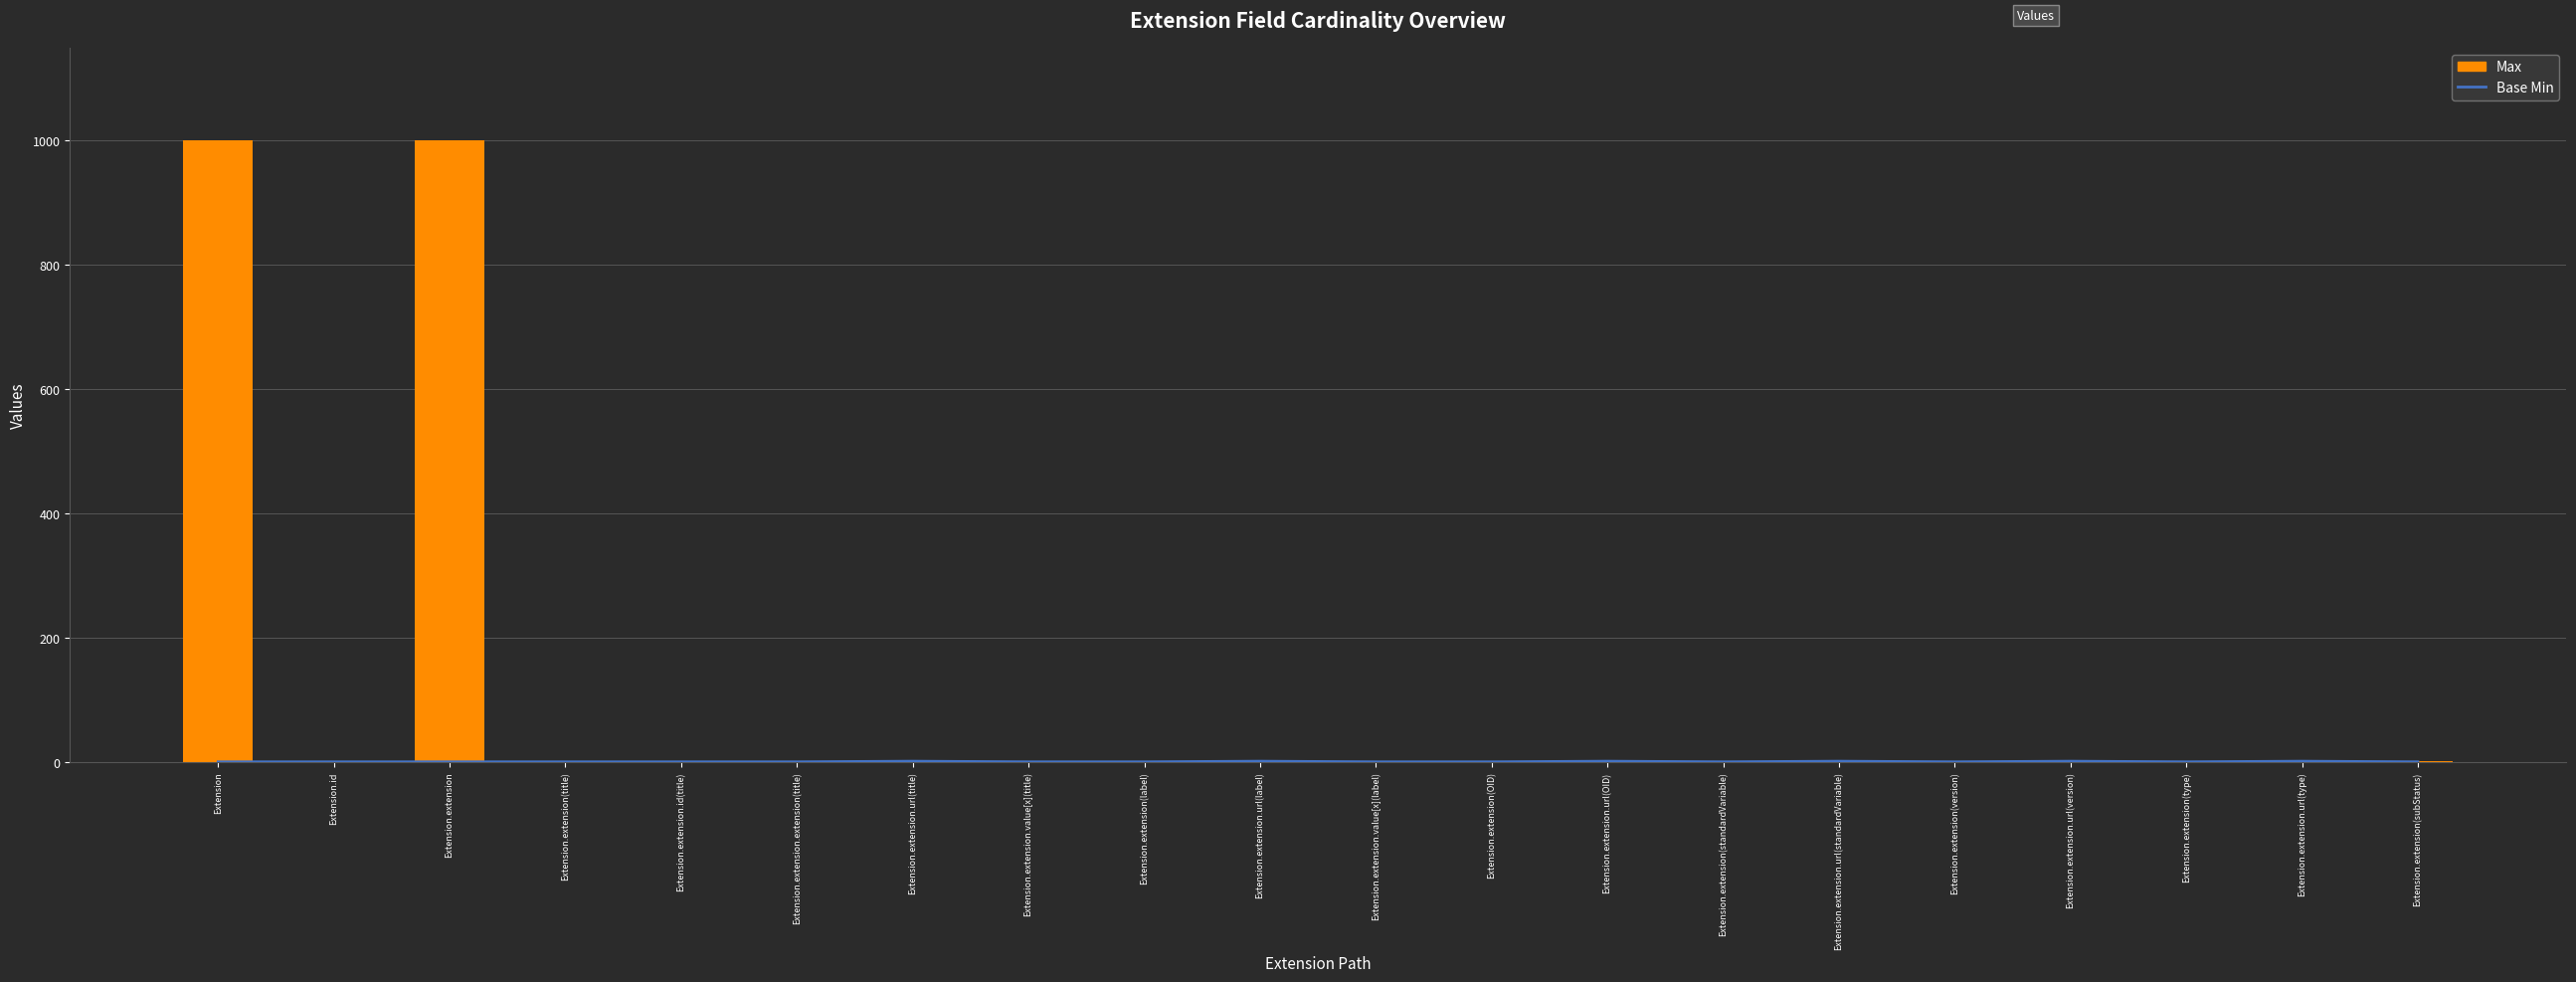

Rank the series by their maximum value, from lowest to highest.

Base Min, Max